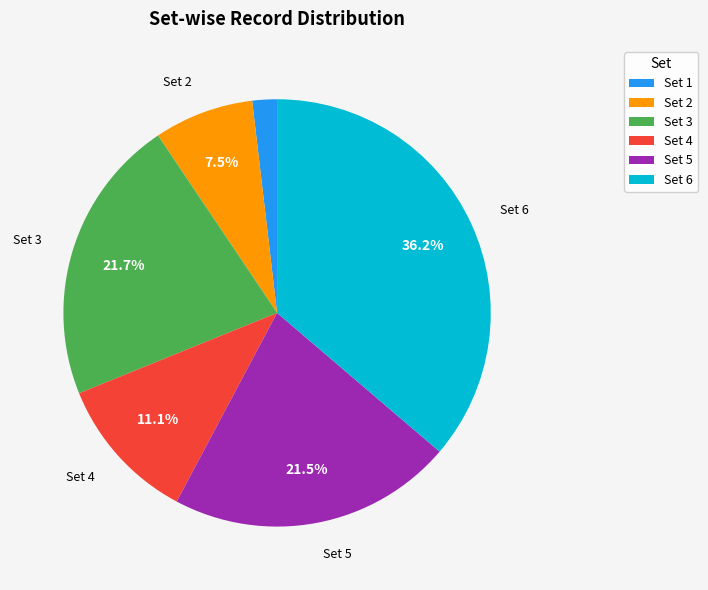

Does any single category account for the majority?

No